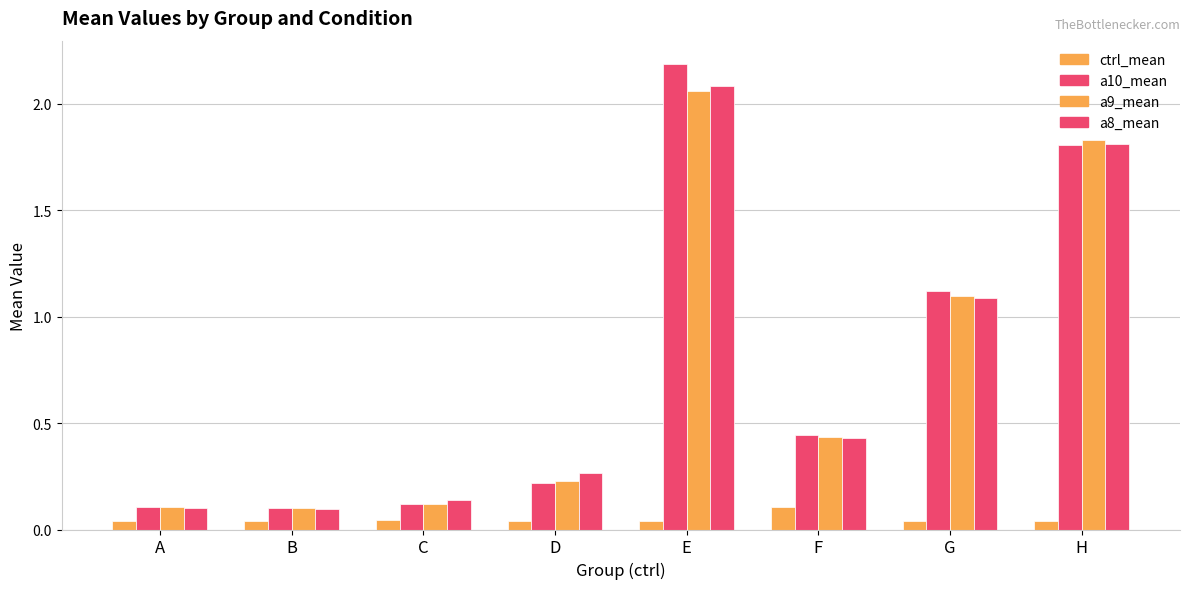

List the labels in order of ctrl_mean value, largest first.

F, C, A, D, B, E, H, G